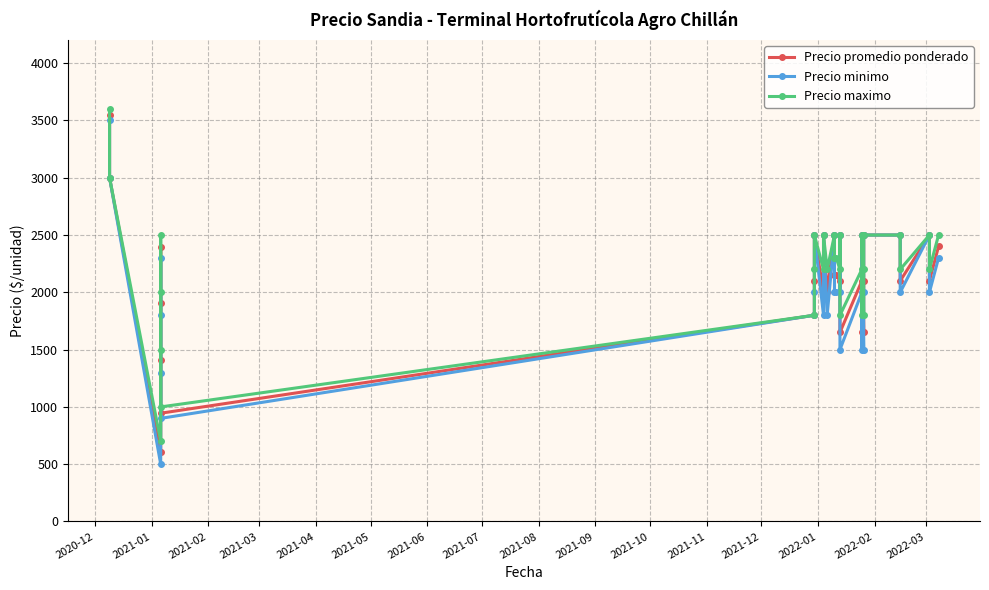

How many series are shown in this chart?

3